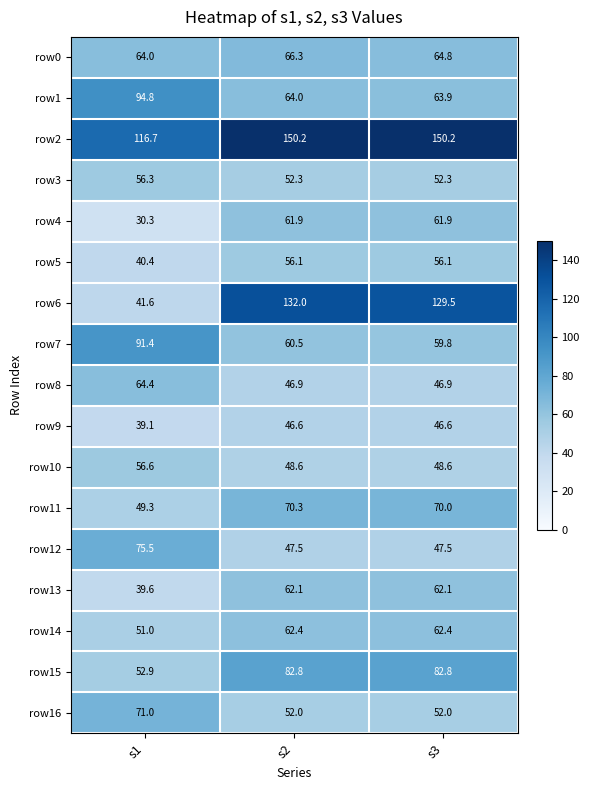

Count the number of categories in the chart.

3